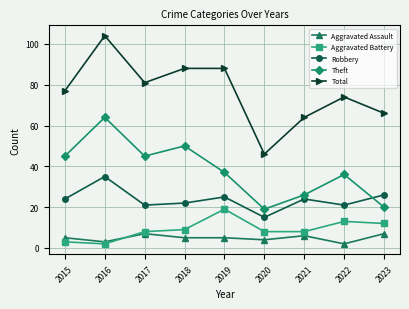

The value of Aggravated Battery at 2020 is 8. True or false?

True